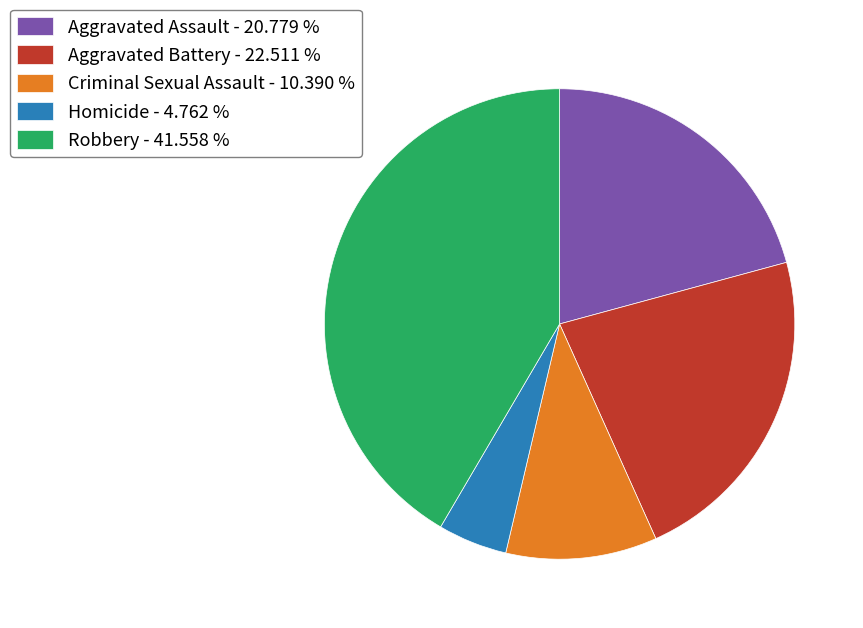

Is Criminal Sexual Assault the majority of the pie?

No